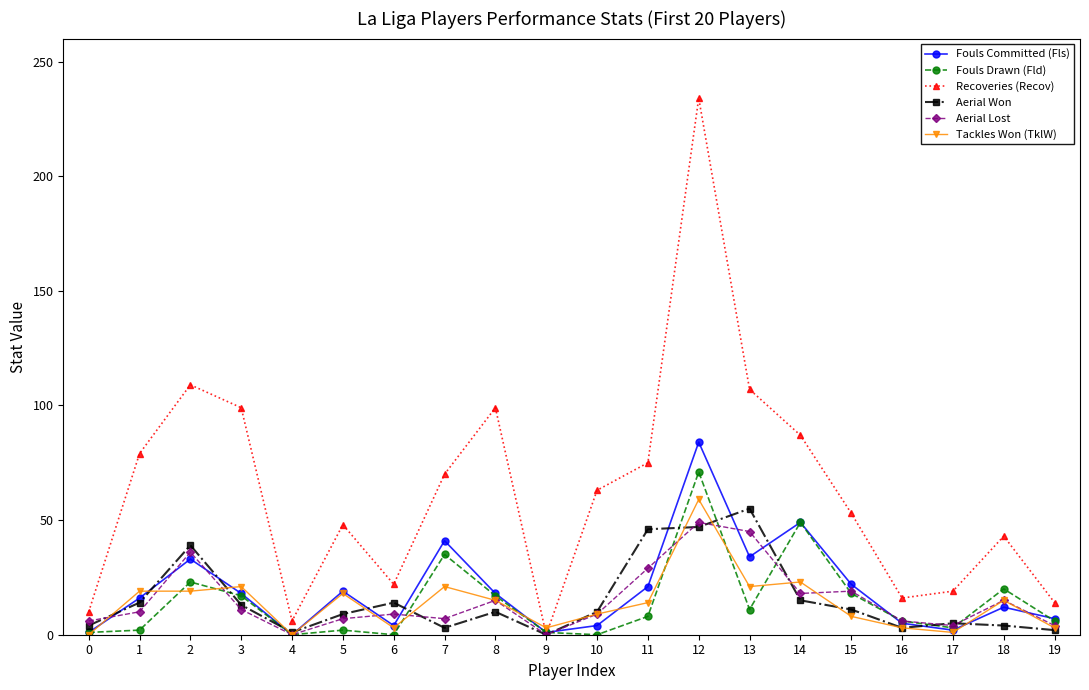

Which series has the largest total across all categories?

Recoveries (Recov)